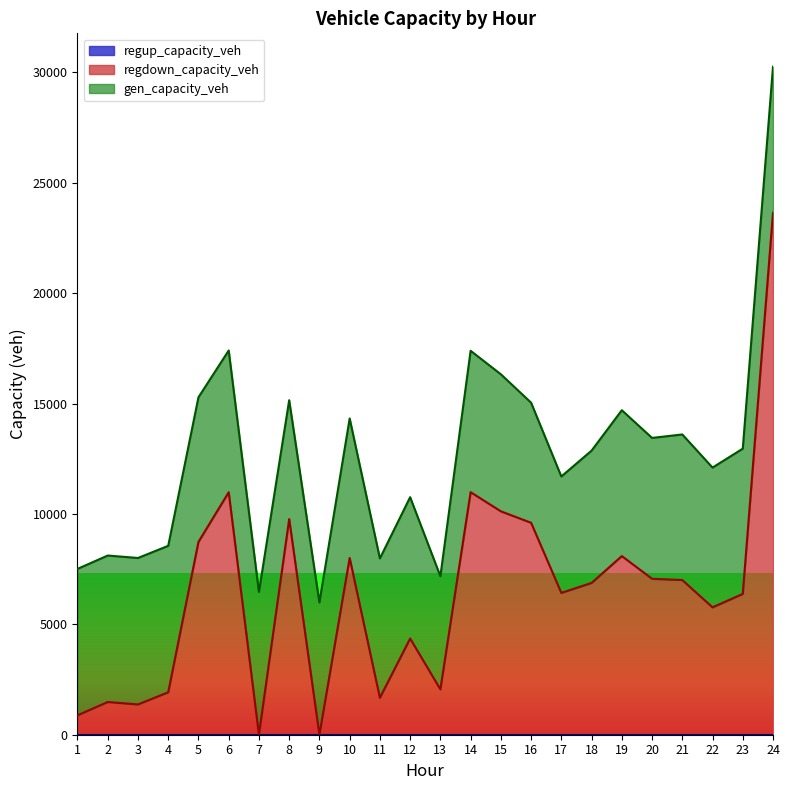

How many interior local valleys does the gen_capacity_veh series have?

7